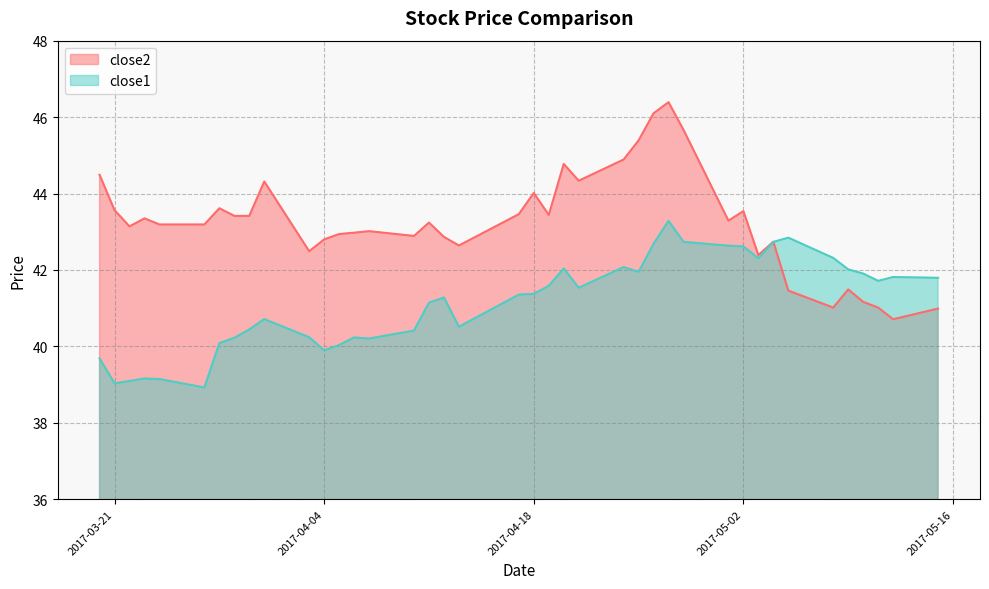

Does the chart have visible grid lines?

Yes